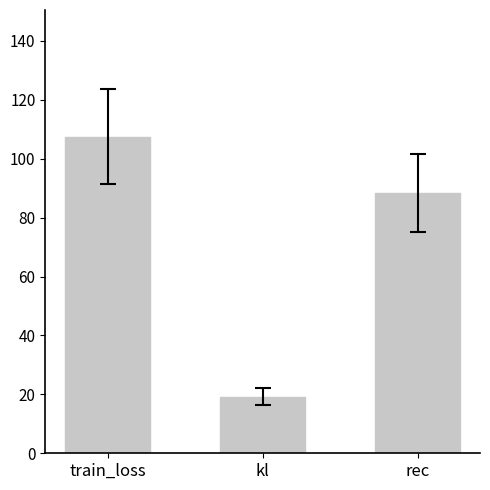

What is the approximate value at train_loss?

107.5